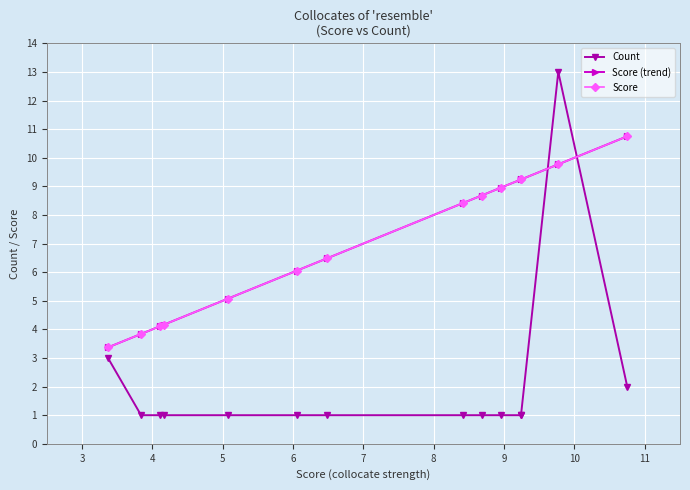

Is it true that Count equals 1.4 at 4?

False